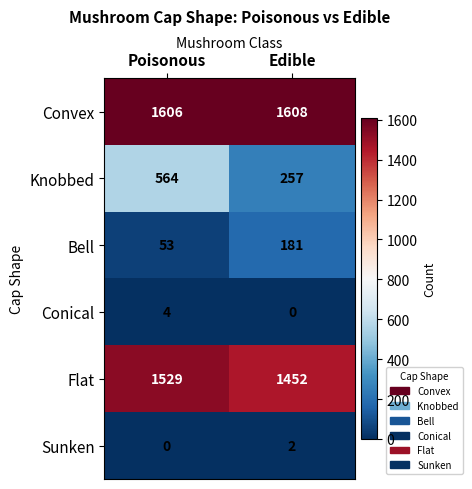

True or false: Sunken has a value of 2 at Edible.

True